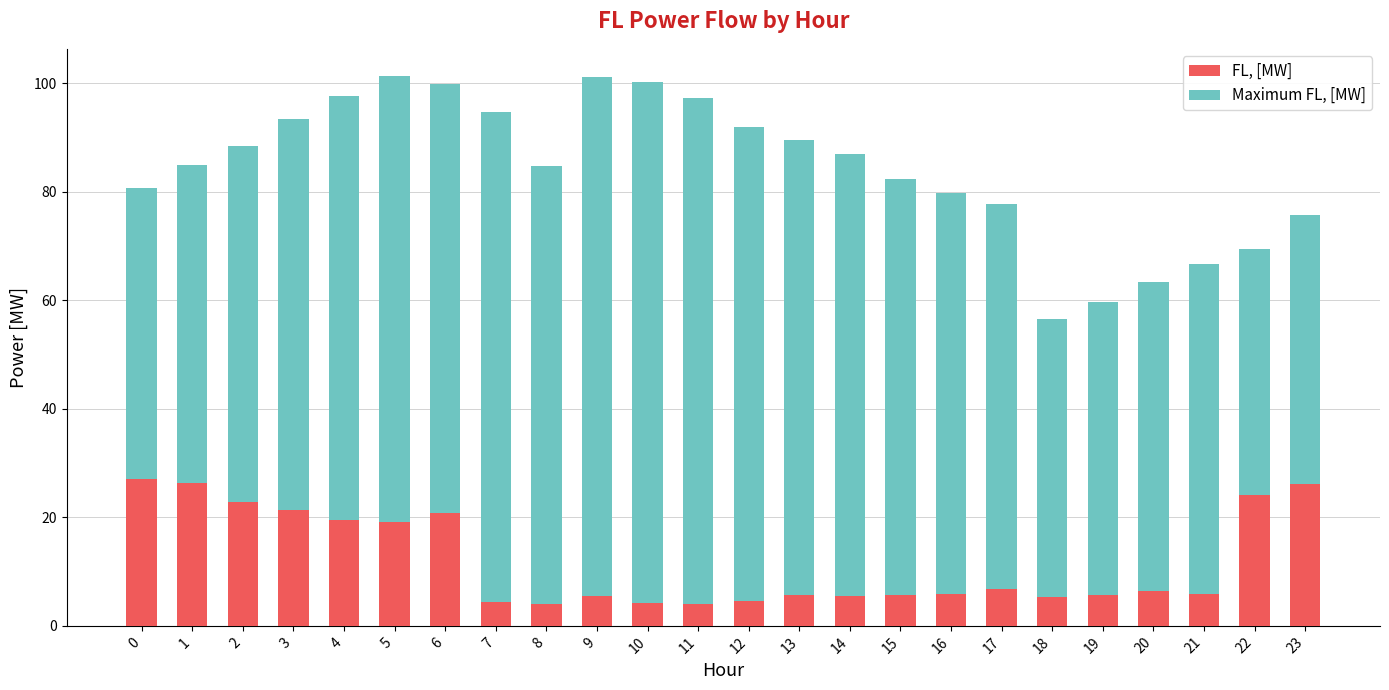

What are all the series names shown in the legend?

FL, [MW], Maximum FL, [MW]